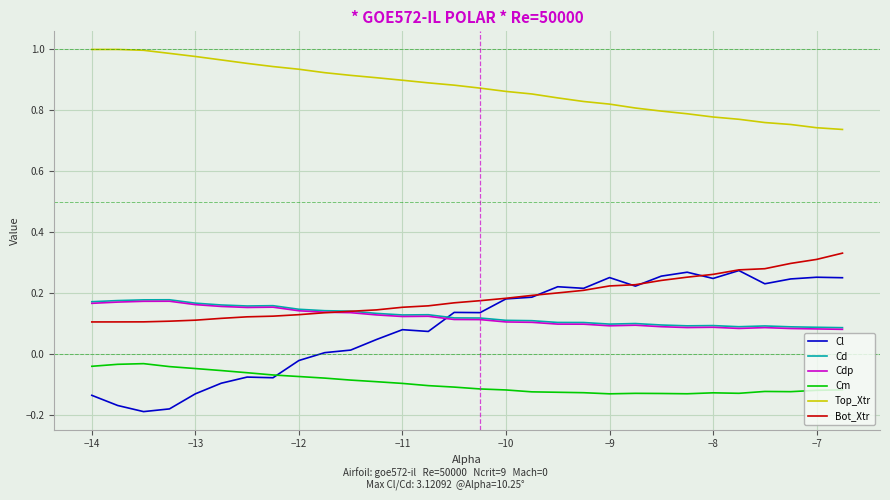

Which series has the largest total across all categories?

Top_Xtr